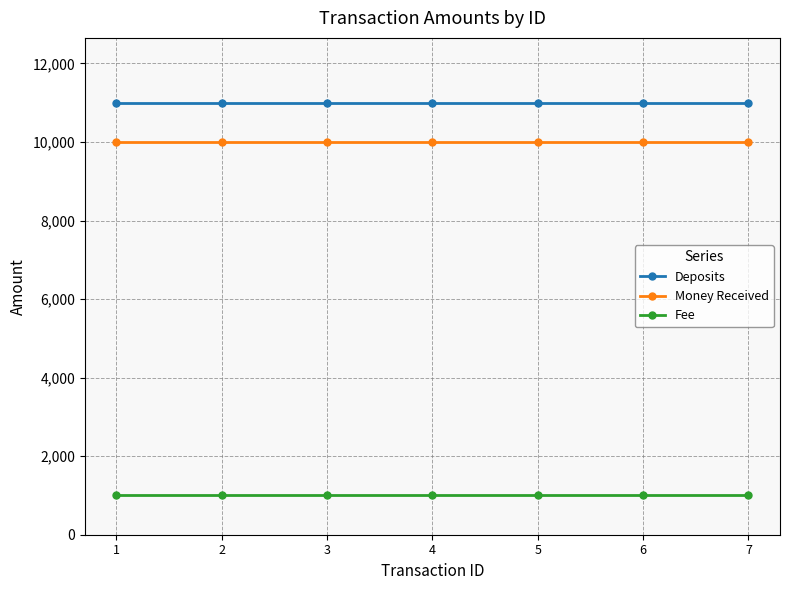

List the series in order of their peak value, lowest first.

Fee, Money Received, Deposits